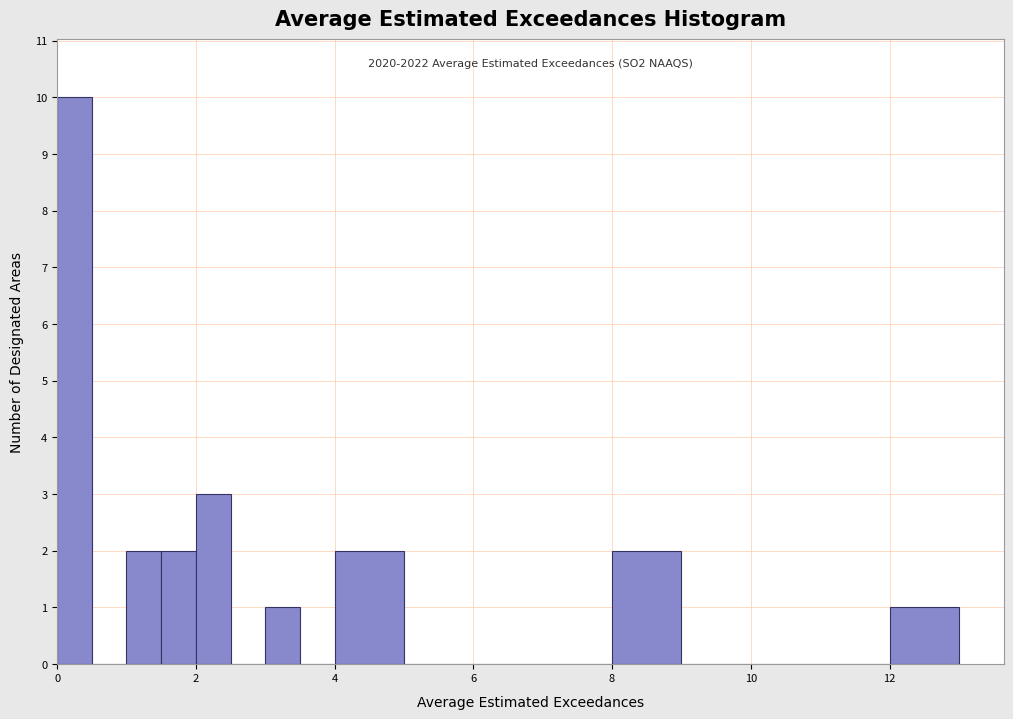

Read against the x-axis, roughly where is the centre of the tallest bar?

0.2